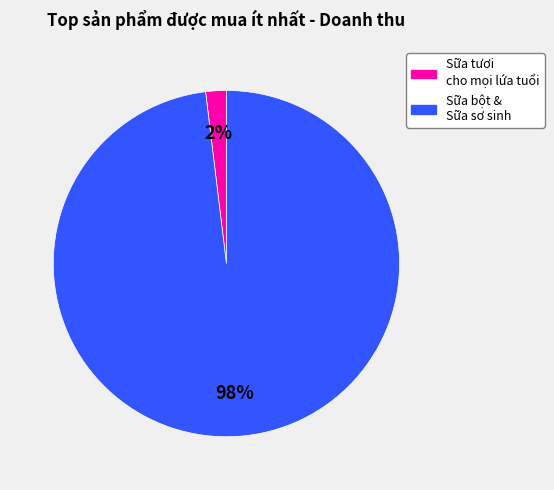

Count the number of slices in the pie.

2